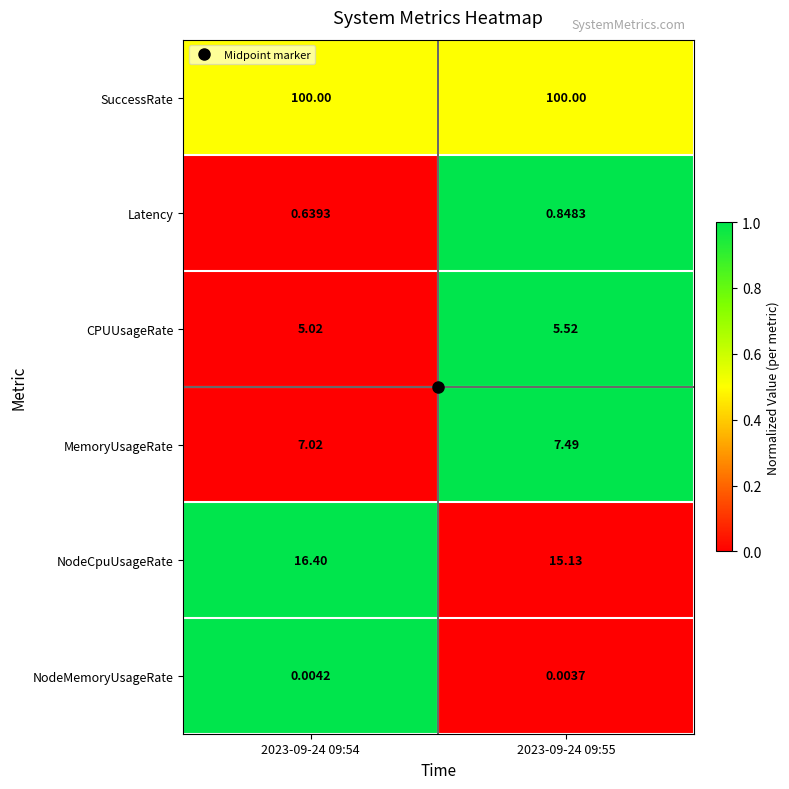

Which series has the largest range (max minus min)?

NodeCpuUsageRate